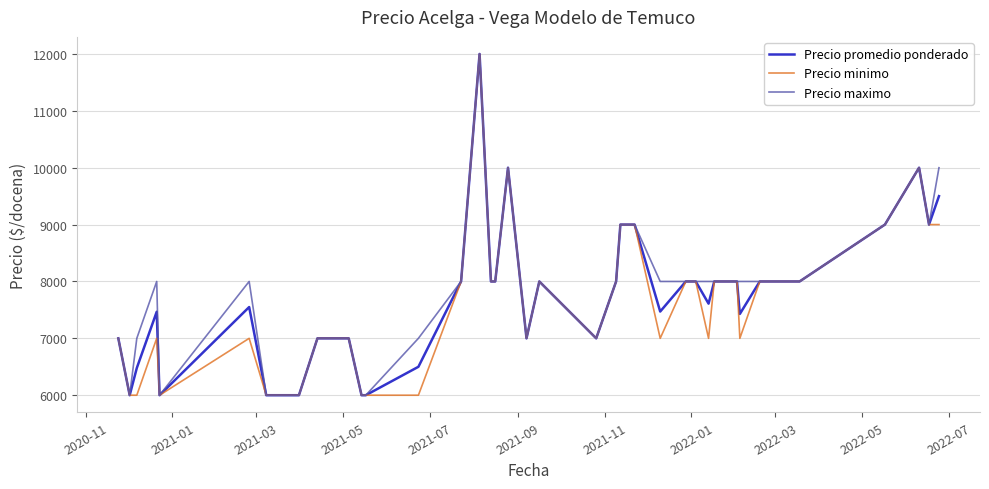

What is the minimum value for Precio maximo?

6000